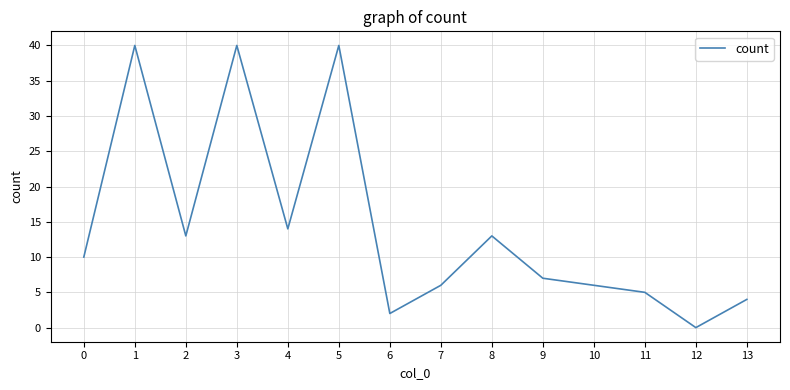

Read the value at 4, to the nearest 5.

15